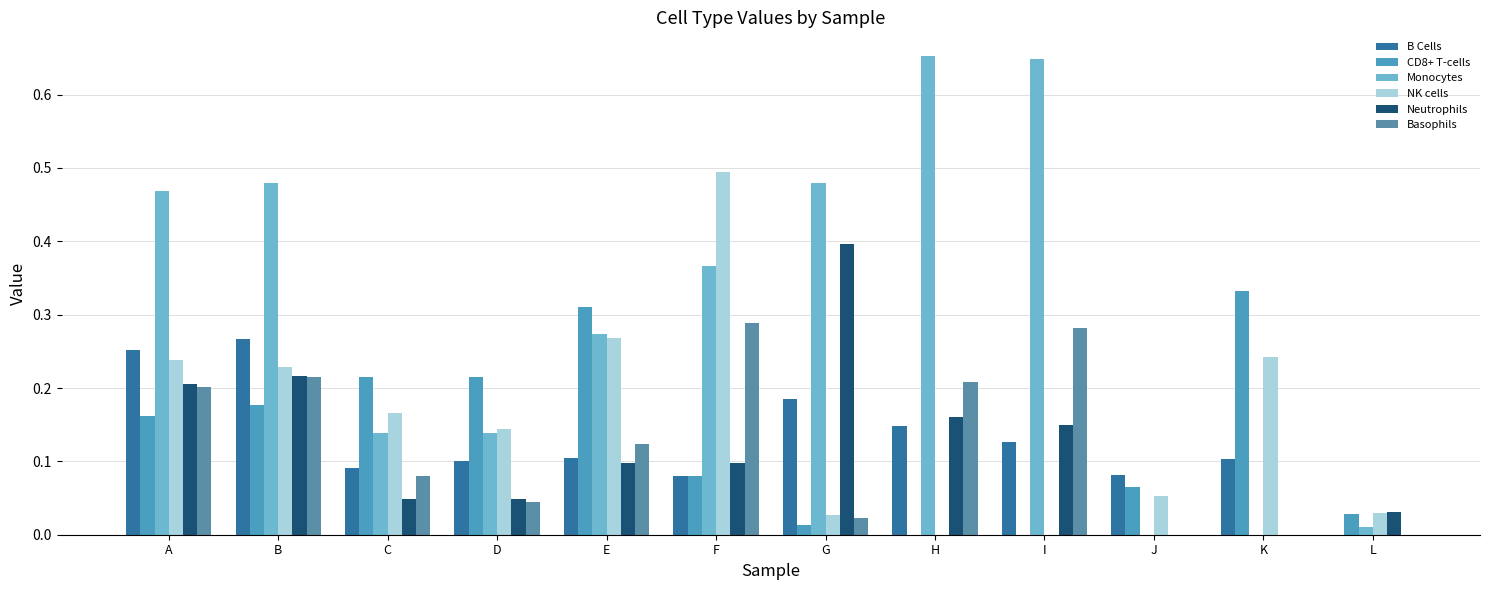

Does the chart contain stacked bars?

No